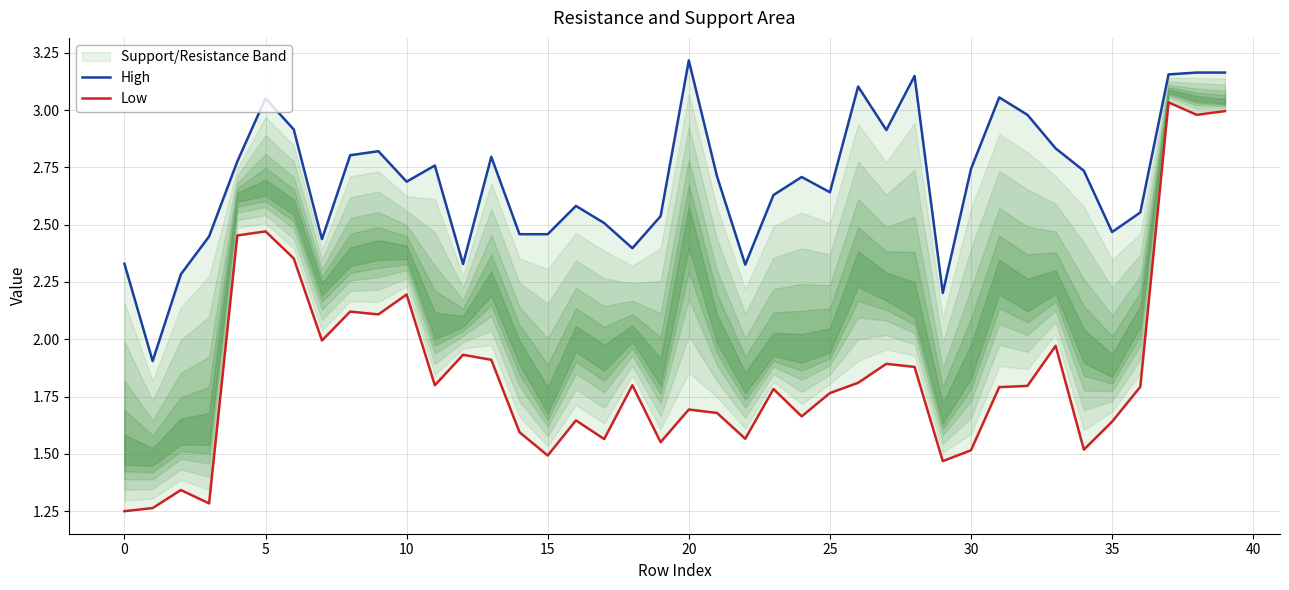

How many data points in High are above 2?

39